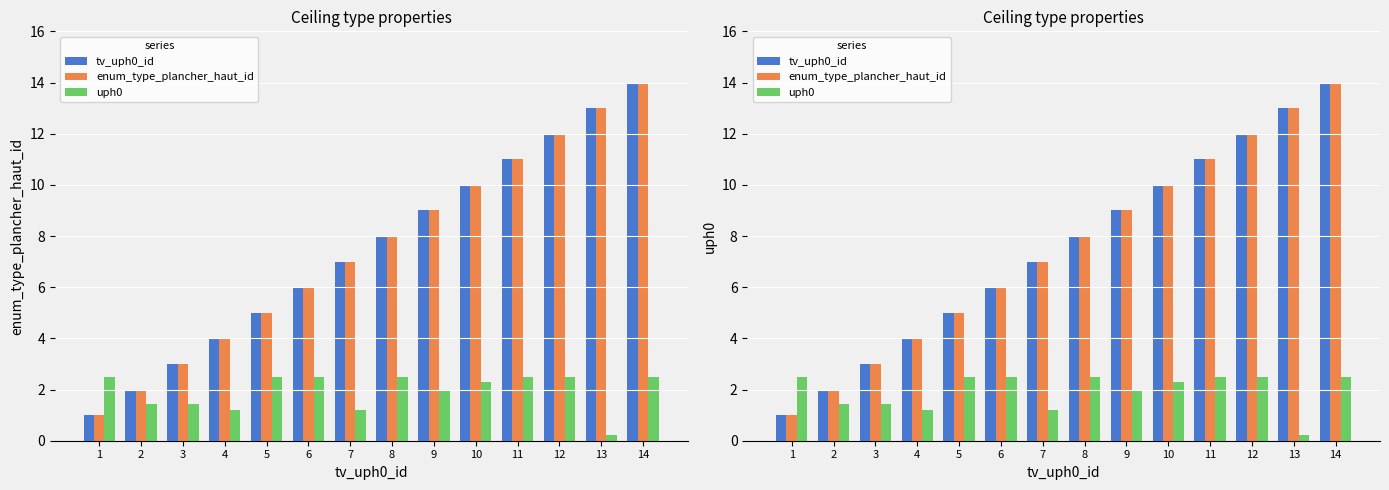

How many values in the enum_type_plancher_haut_id series exceed 8?

6